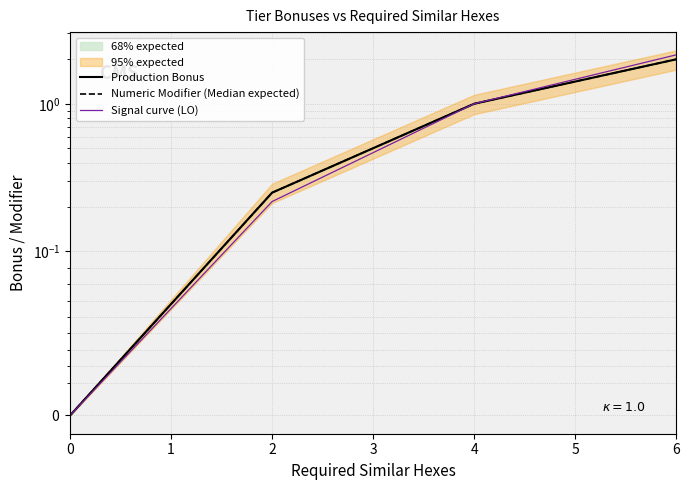

True or false: Numeric Modifier (Median expected) and Production Bonus cross at least once.

False